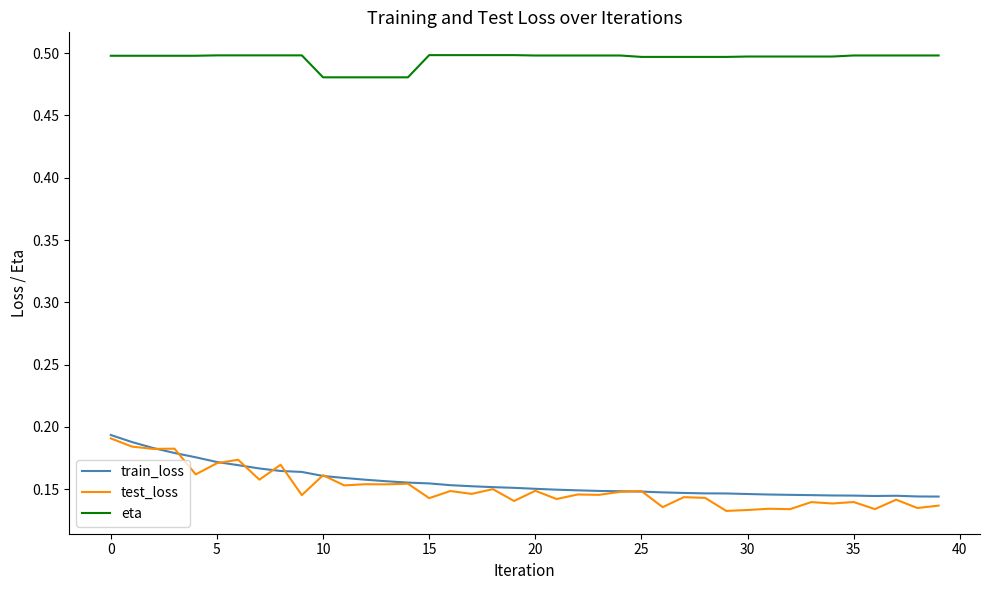

True or false: eta and train_loss cross at least once.

False